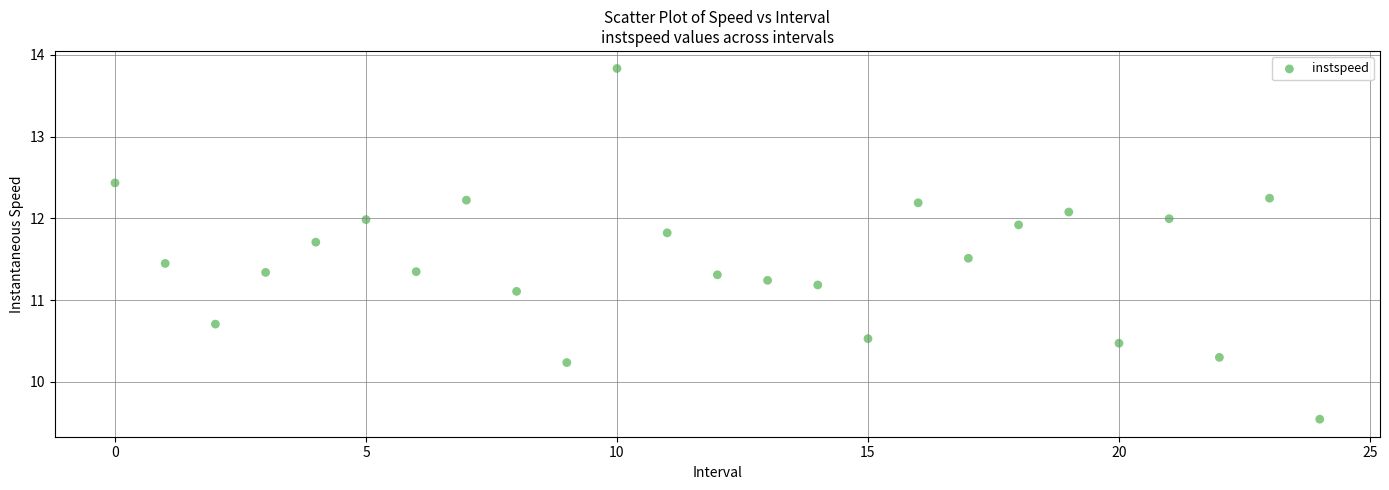

What Y value in the scatter plot is closest to 11?

11.1